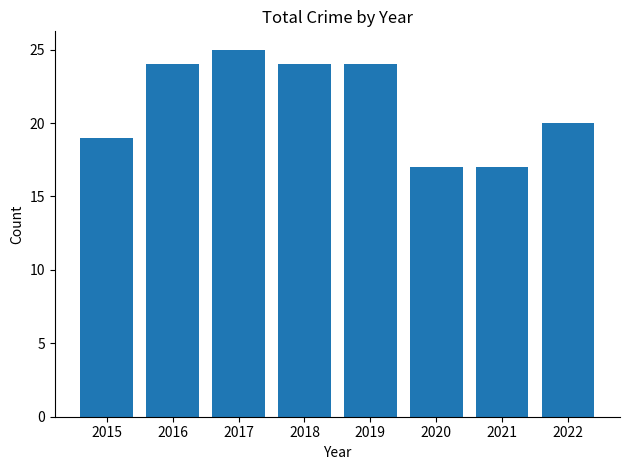

Reading left to right, extract all data points from this chart.

19	24	25	24	24	17	17	20